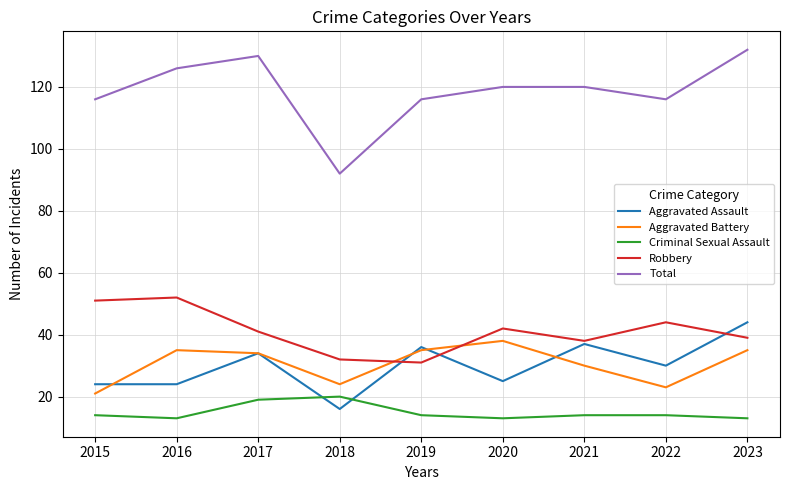

At how many categories does at least one series exceed 27?

9